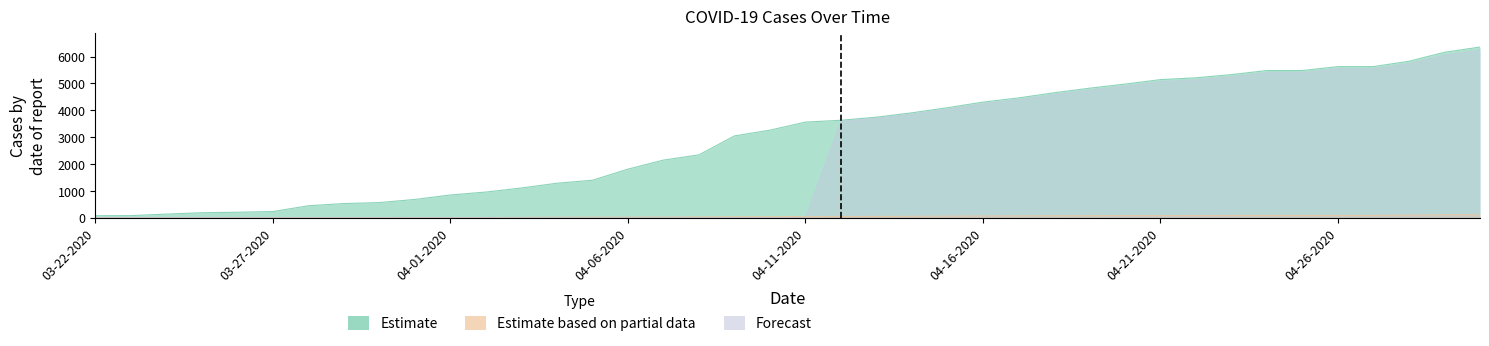

Does the chart have visible grid lines?

No